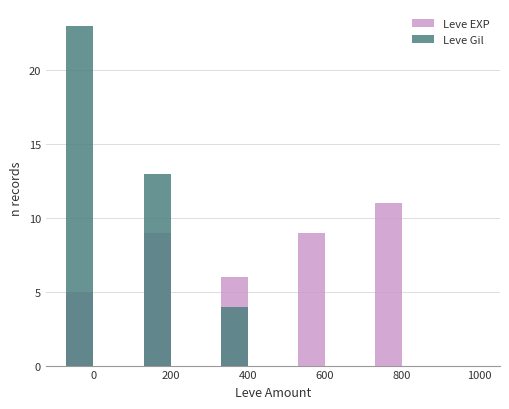

At which label does Leve EXP first exceed 9?

800